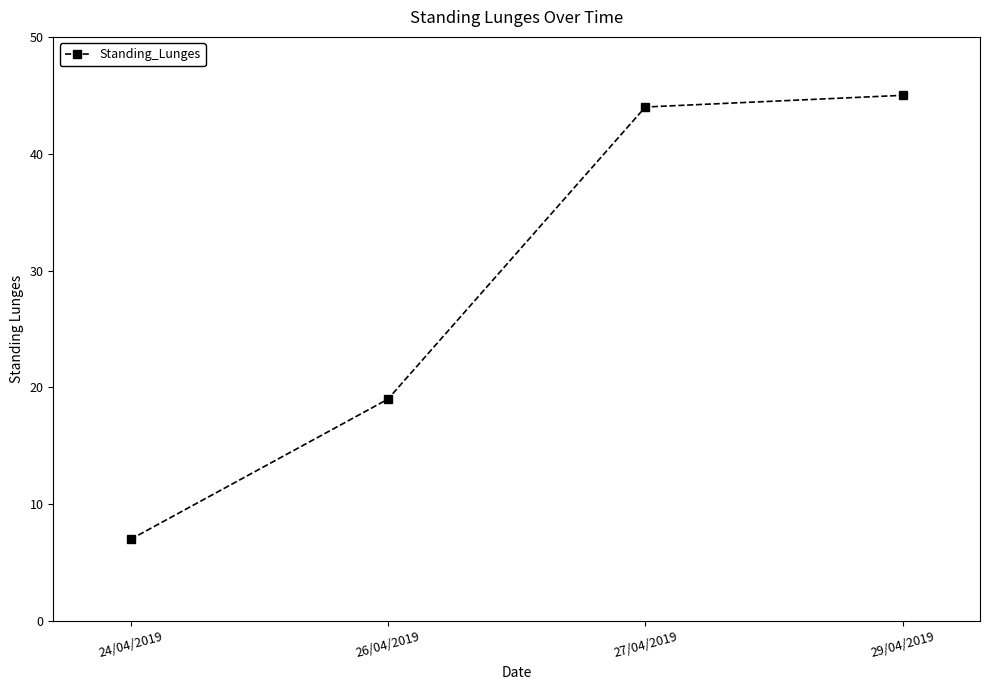

What is the value of the 4th point from the left?

45